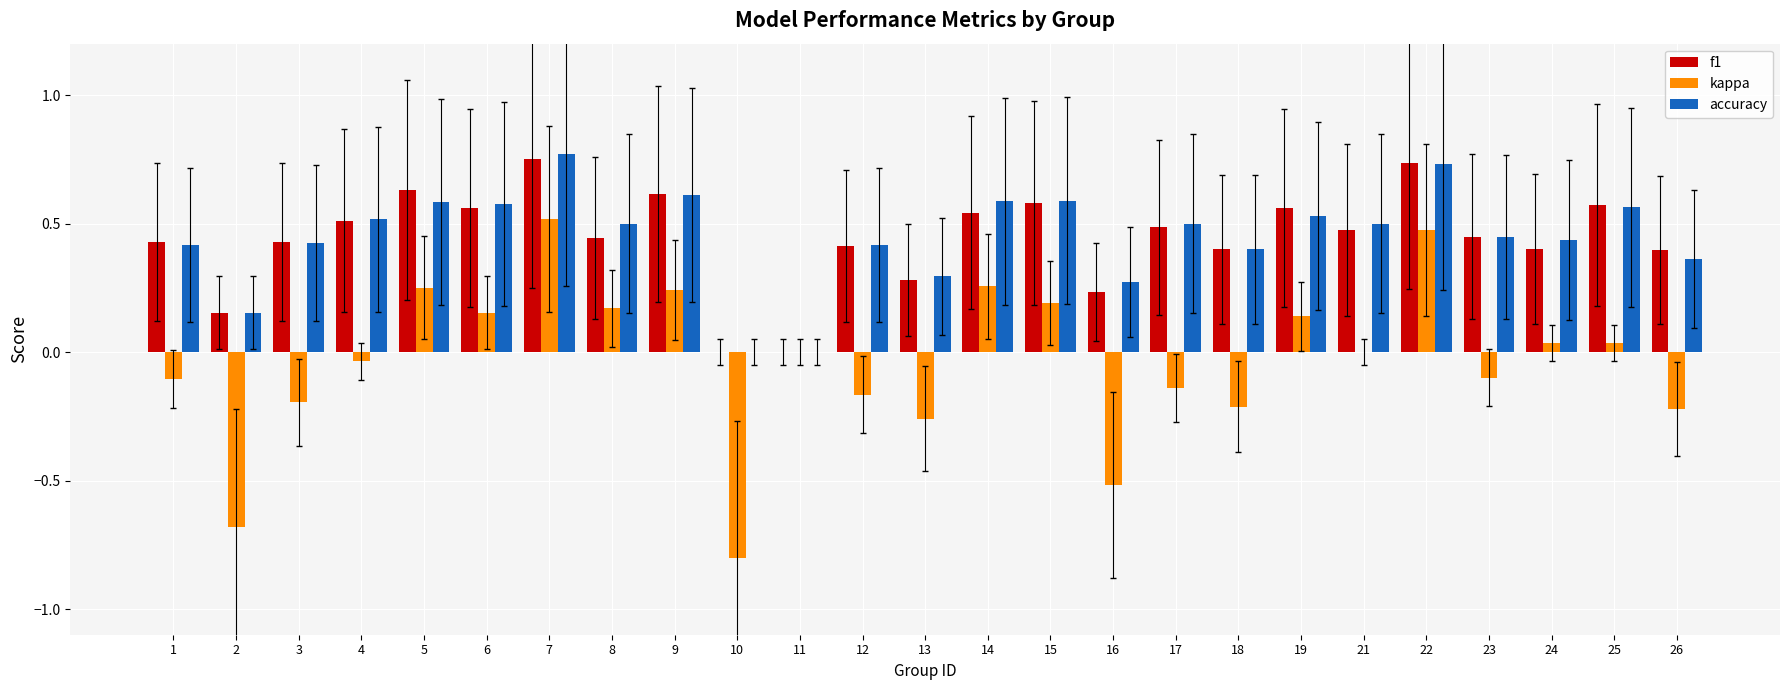

What is the sum of all kappa values?

-1.0